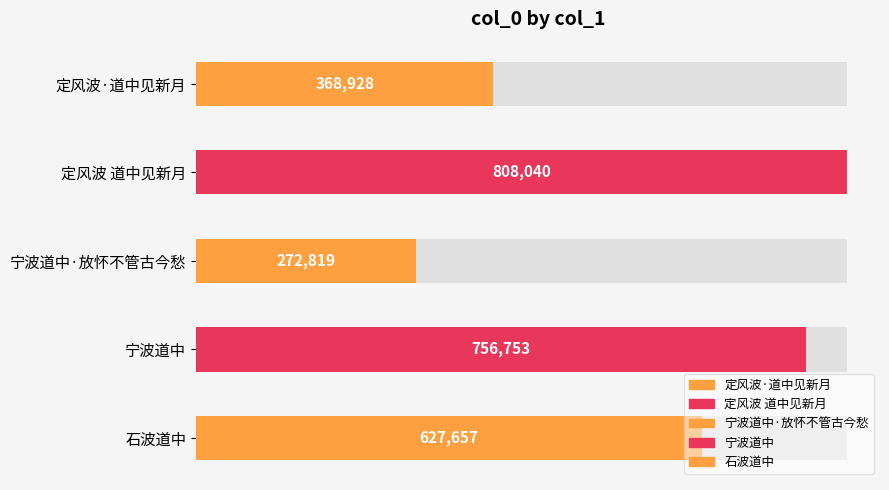

What position from the left is 宁波道中·放怀不管古今愁?

3